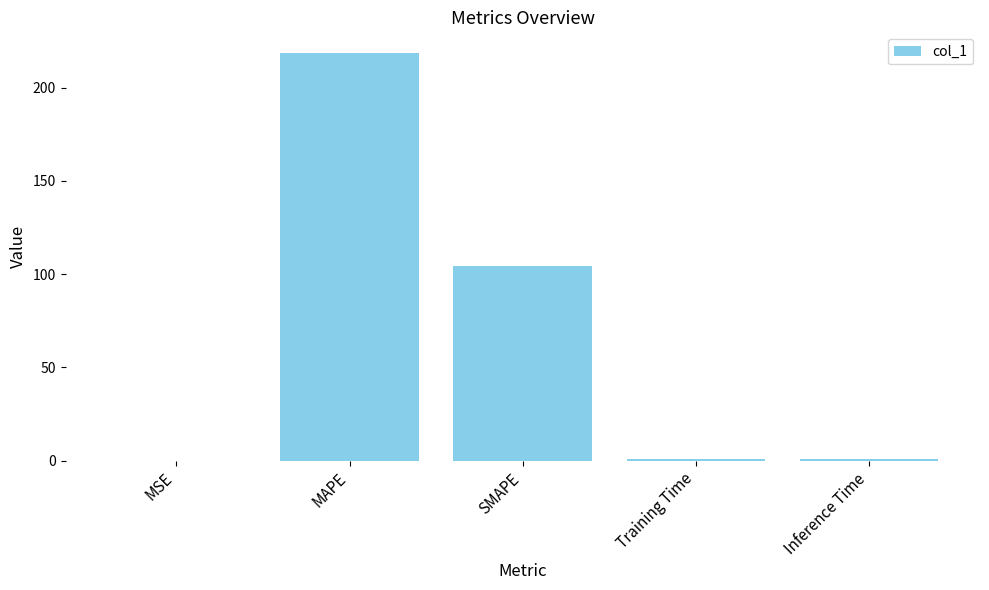

Which category has the highest value across all series?

MAPE